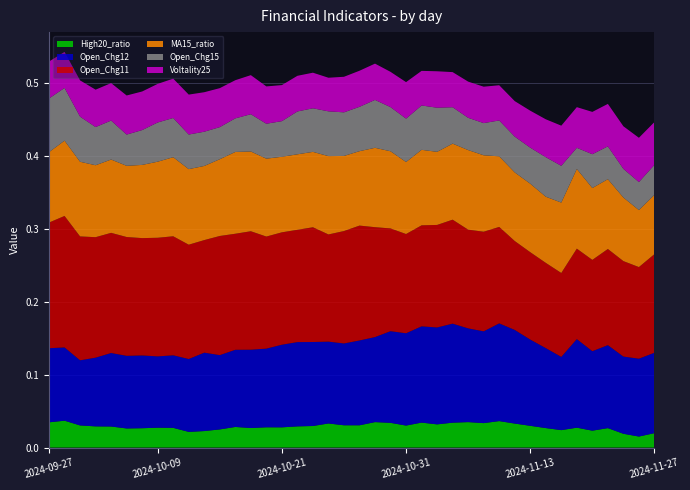

Reading left to right, extract all data points from this chart.

High20_ratio: 0.0	0.0	0.0	0.0	0.0	0.0	0.0	0.0	0.0	0.0	0.0	0.0	0.0	0.0	0.0	0.0	0.0	0.0	0.0	0.0	0.0	0.0	0.0	0.0	0.0	0.0	0.0	0.0	0.0	0.0	0.0	0.0	0.0	0.0	0.0	0.0	0.0	0.0	0.0	0.0
Open_Chg12: 0.1	0.1	0.1	0.1	0.1	0.1	0.1	0.1	0.1	0.1	0.1	0.1	0.1	0.1	0.1	0.1	0.1	0.1	0.1	0.1	0.1	0.1	0.1	0.1	0.1	0.1	0.1	0.1	0.1	0.1	0.1	0.1	0.1	0.1	0.1	0.1	0.1	0.1	0.1	0.1
Open_Chg11: 0.2	0.2	0.2	0.2	0.2	0.2	0.2	0.2	0.2	0.2	0.2	0.2	0.2	0.2	0.2	0.2	0.2	0.2	0.1	0.2	0.2	0.2	0.1	0.1	0.1	0.1	0.1	0.1	0.1	0.1	0.1	0.1	0.1	0.1	0.1	0.1	0.1	0.1	0.1	0.1
MA15_ratio: 0.1	0.1	0.1	0.1	0.1	0.1	0.1	0.1	0.1	0.1	0.1	0.1	0.1	0.1	0.1	0.1	0.1	0.1	0.1	0.1	0.1	0.1	0.1	0.1	0.1	0.1	0.1	0.1	0.1	0.1	0.1	0.1	0.1	0.1	0.1	0.1	0.1	0.1	0.1	0.1
Open_Chg15: 0.1	0.1	0.1	0.1	0.1	0.0	0.0	0.1	0.1	0.0	0.0	0.0	0.0	0.1	0.0	0.0	0.1	0.1	0.1	0.1	0.1	0.1	0.1	0.1	0.1	0.1	0.0	0.0	0.0	0.0	0.0	0.0	0.1	0.1	0.0	0.0	0.0	0.0	0.0	0.0
Voltality25: 0.1	0.0	0.0	0.1	0.1	0.1	0.1	0.1	0.1	0.1	0.1	0.1	0.1	0.1	0.1	0.0	0.0	0.0	0.0	0.0	0.0	0.0	0.0	0.1	0.0	0.0	0.0	0.0	0.0	0.0	0.0	0.1	0.1	0.1	0.1	0.1	0.1	0.1	0.1	0.1